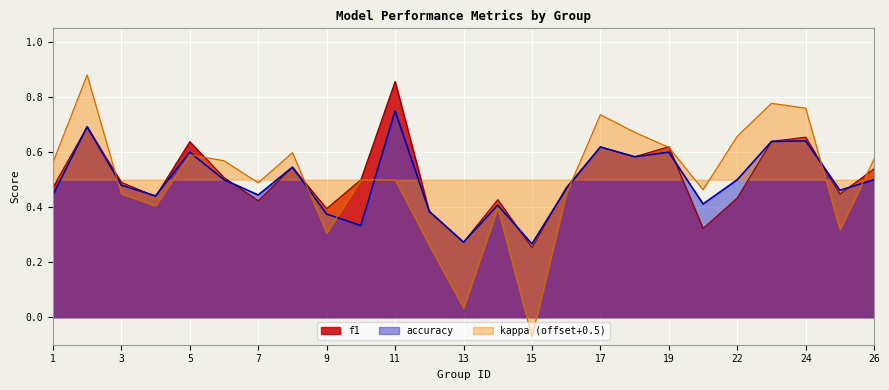

True or false: accuracy has a value of 1.0 at 23.

False